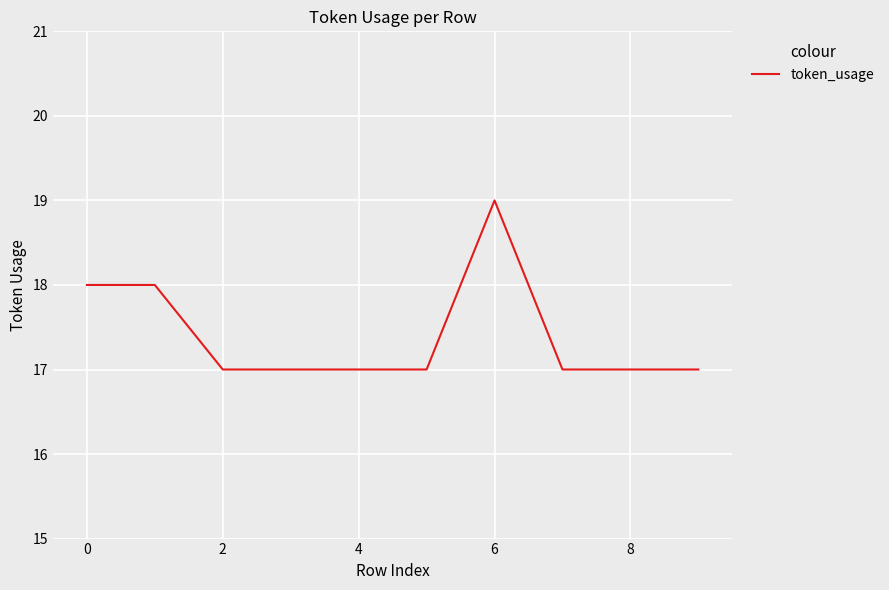

What is the smallest value displayed?

17